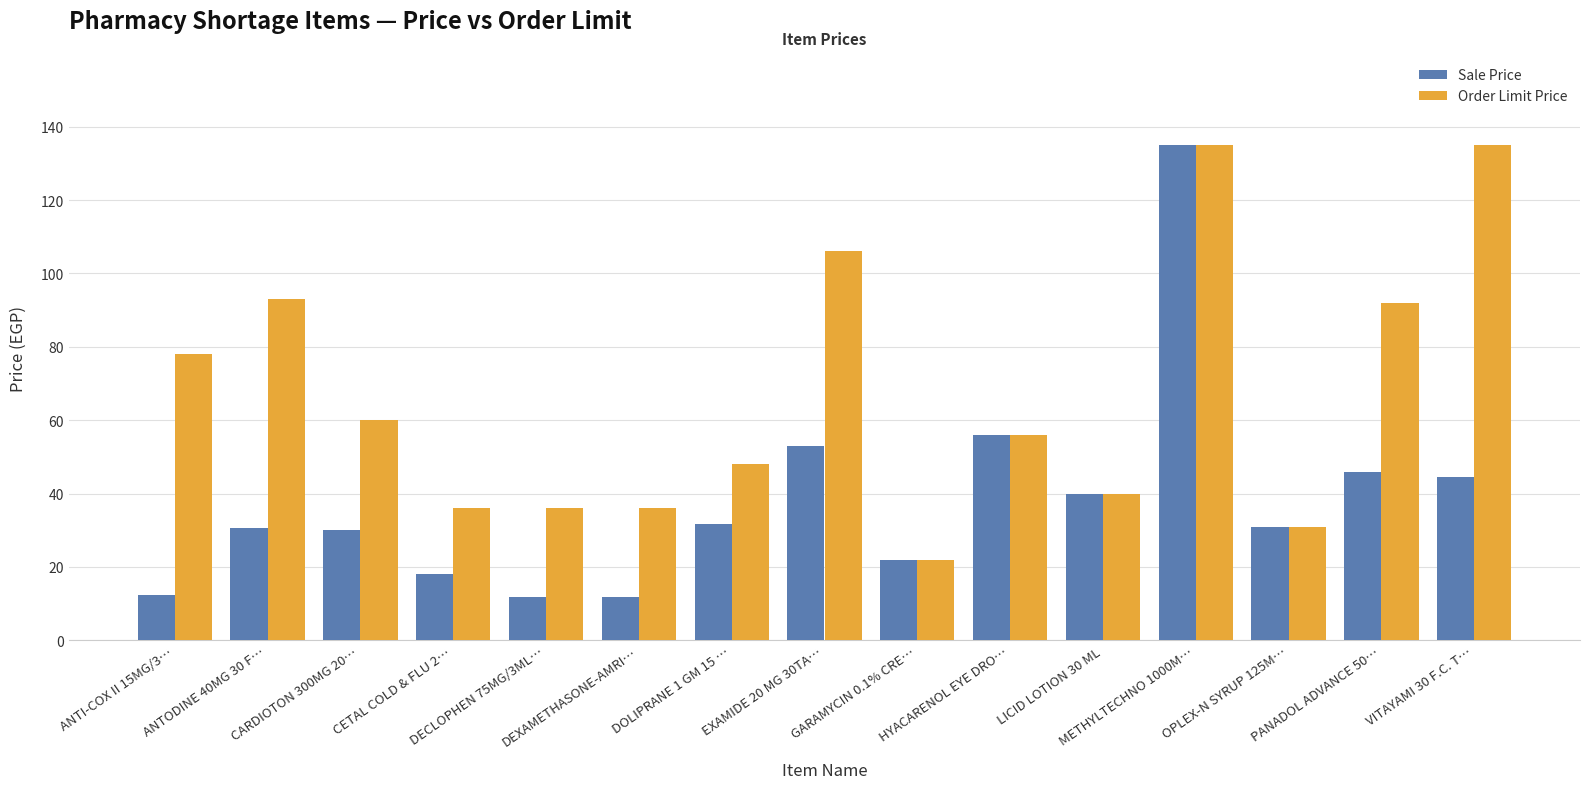

What is the difference between the maximum and minimum values in the Sale Price series?

123.1